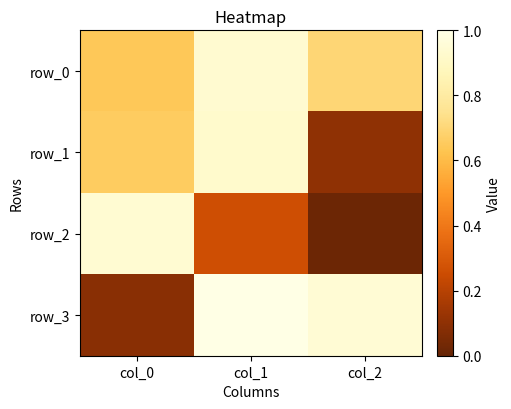

Which series has the widest spread of values?

row_2